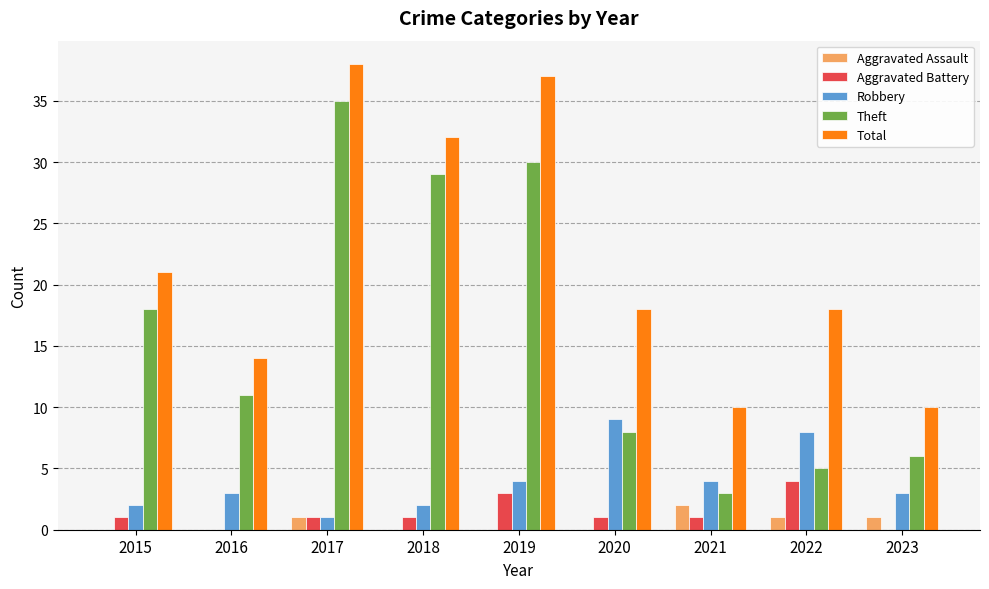

What is the approximate value of Robbery at 2020?

9